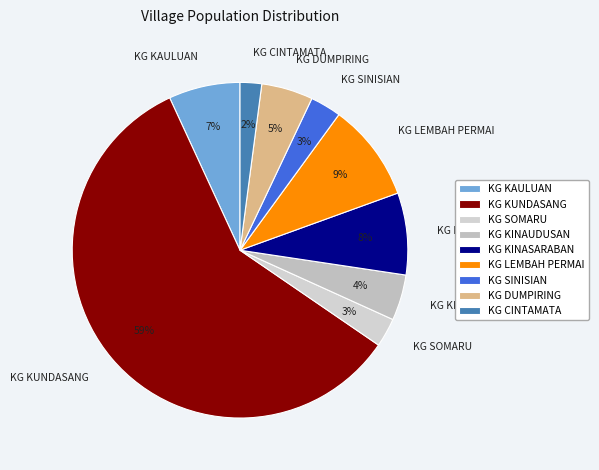

To the nearest percent, what portion does KG KINAUDUSAN represent?

4%